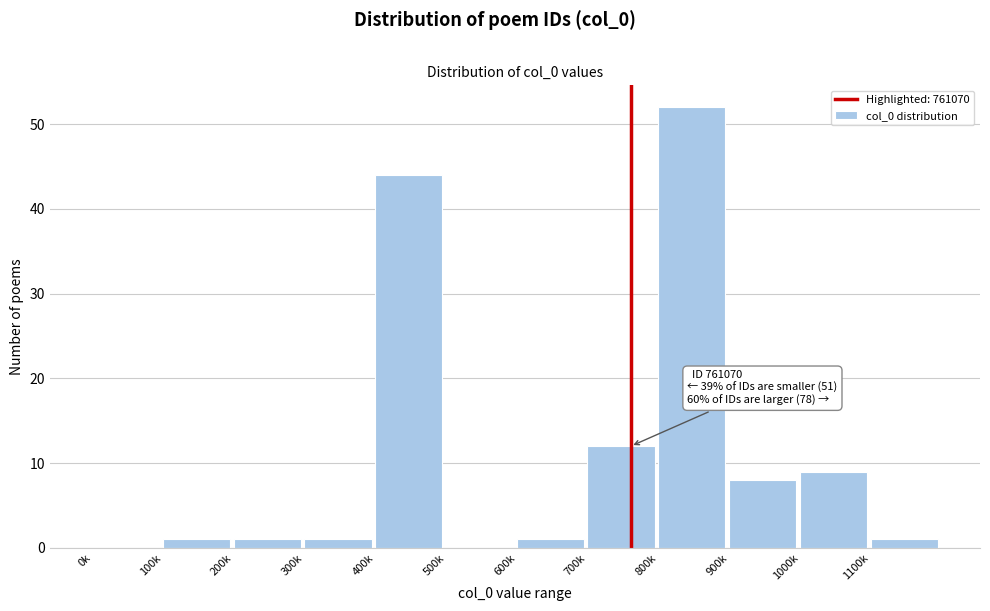

Reading left to right, extract all data points from this chart.

0k=0	100k=1	200k=1	300k=1	400k=44	500k=0	600k=1	700k=12	800k=52	900k=8	1000k=9	1100k=1